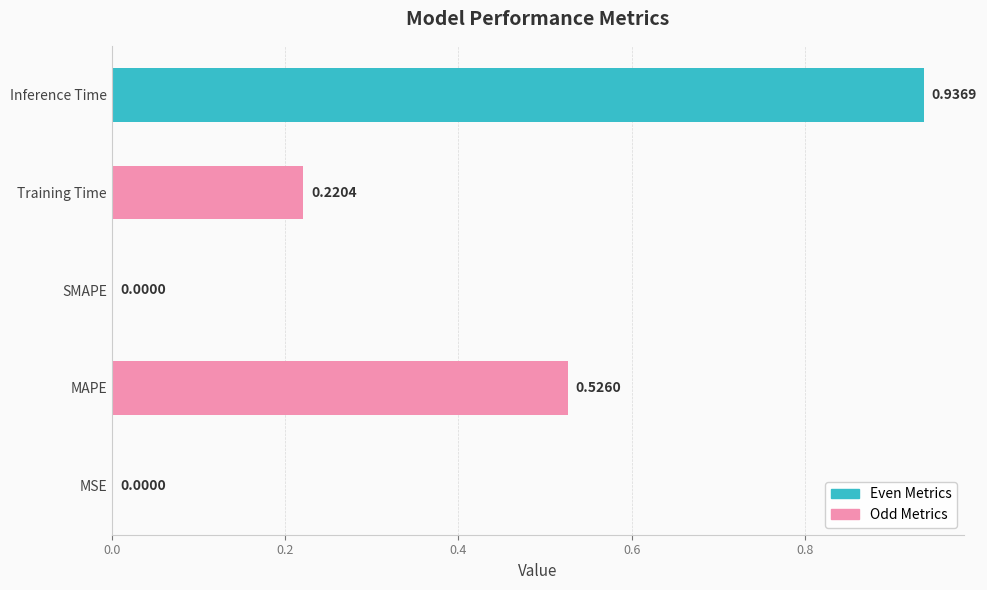

What is the sum of all values?

1.7